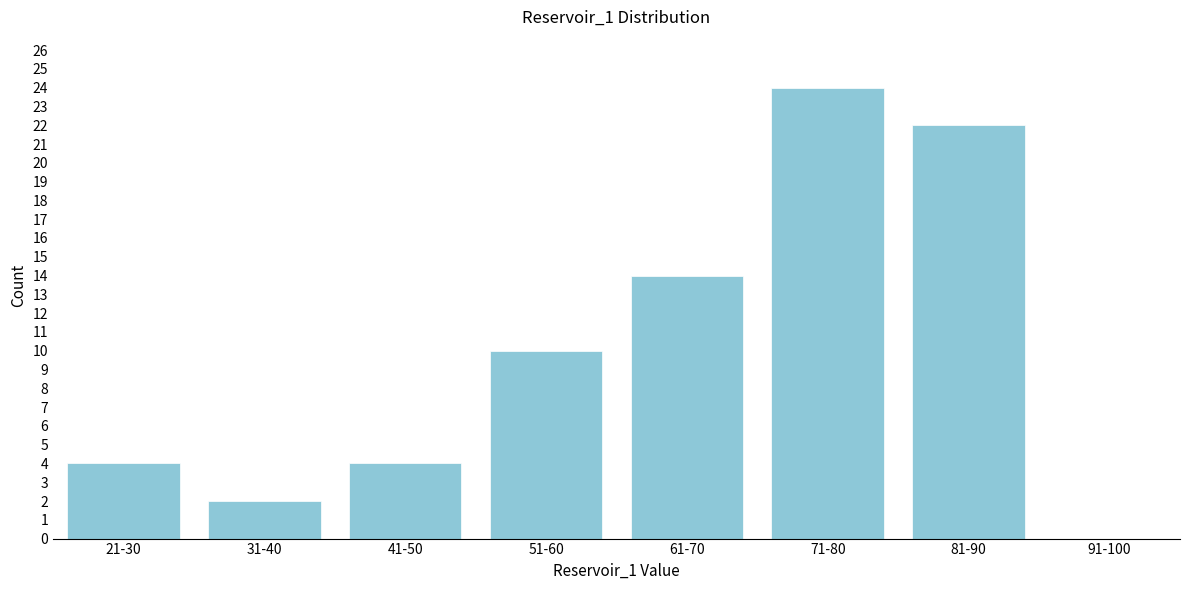

Reading left to right, extract all data points from this chart.

21-30=4	31-40=2	41-50=4	51-60=10	61-70=14	71-80=24	81-90=22	91-100=0